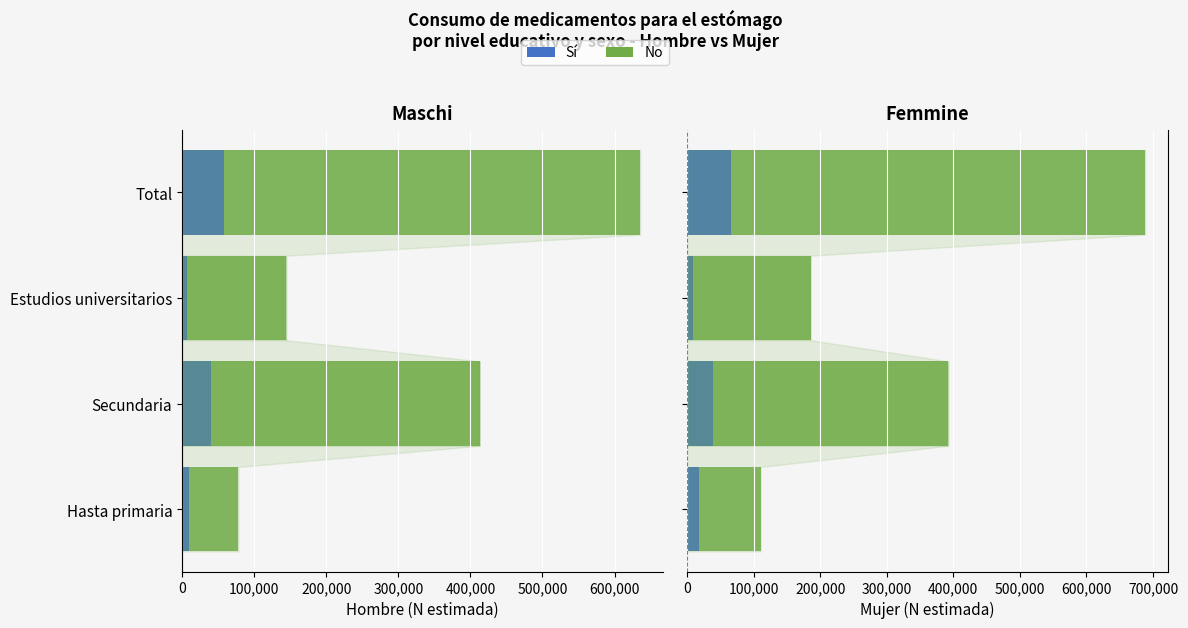

How many values in the No series exceed 392121?

1